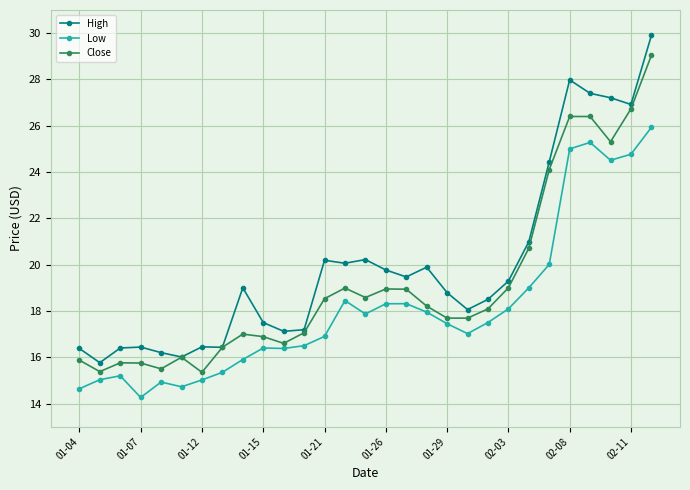

Which series has the largest total across all categories?

High